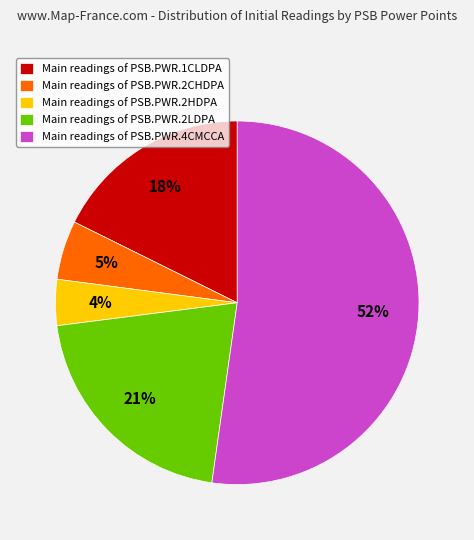

Count the number of slices in the pie.

5